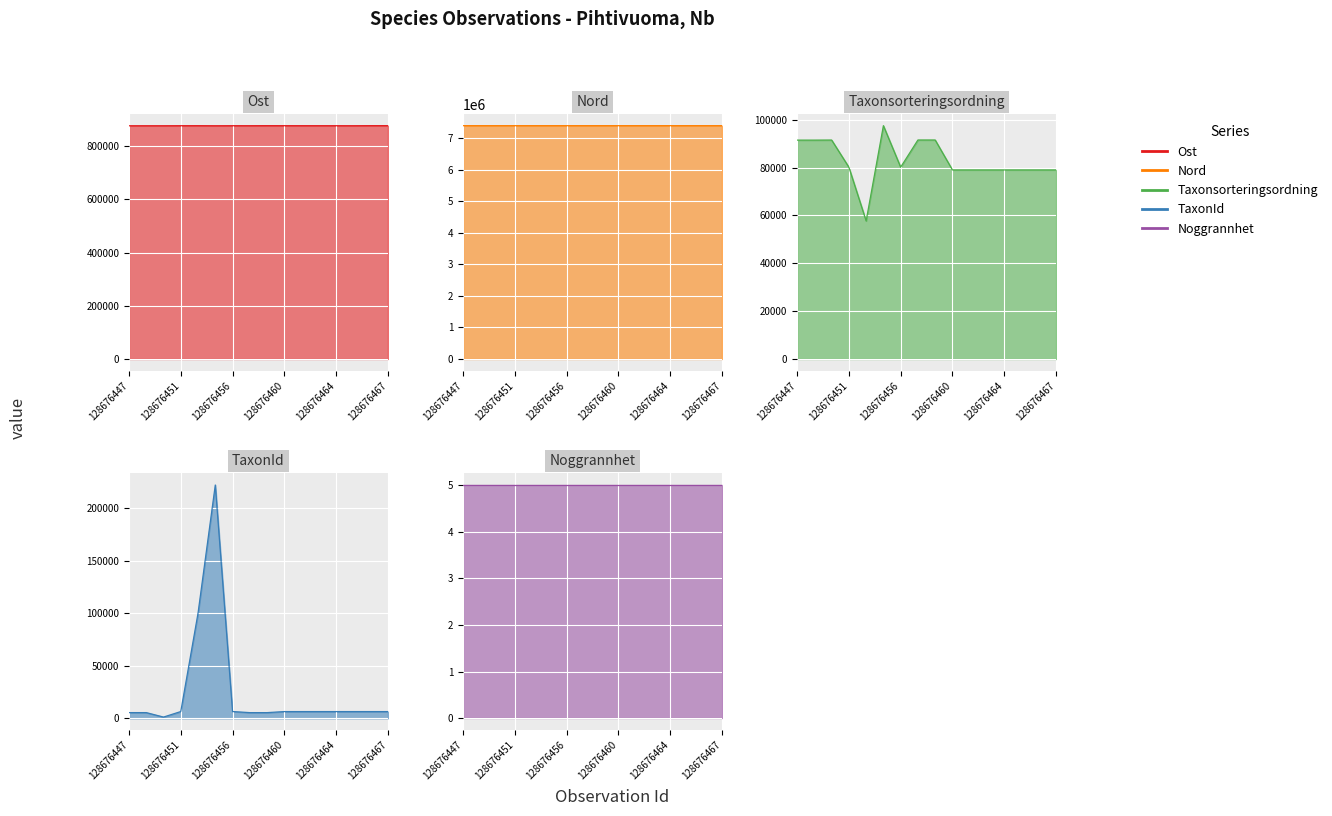

Where is the first local minimum for Nord?

128676449